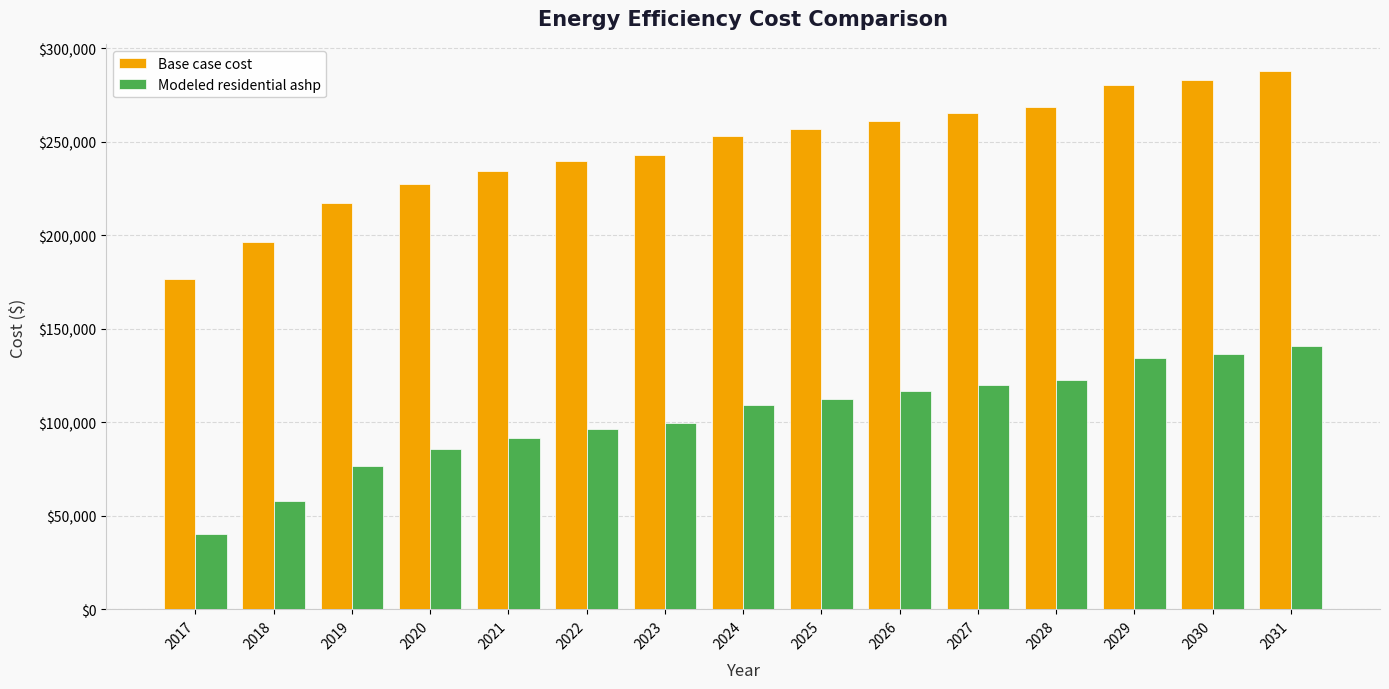

What is the value of the Modeled residential ashp bar at the 11th from the left?

120122.7